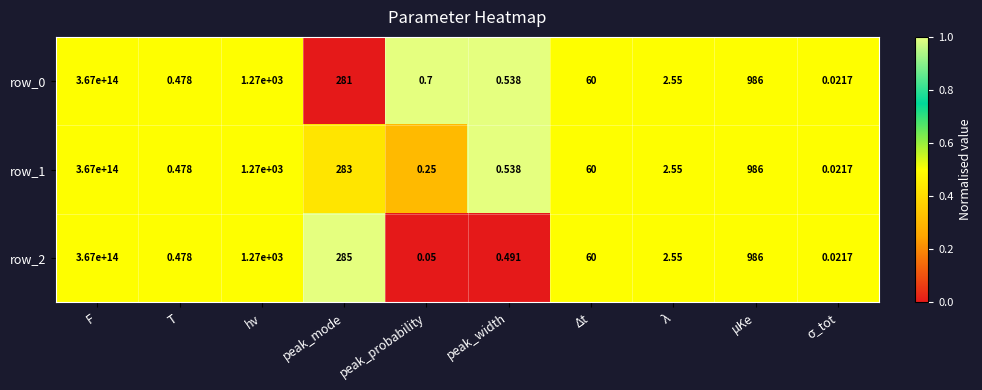

At which label does row_2 reach its peak?

F